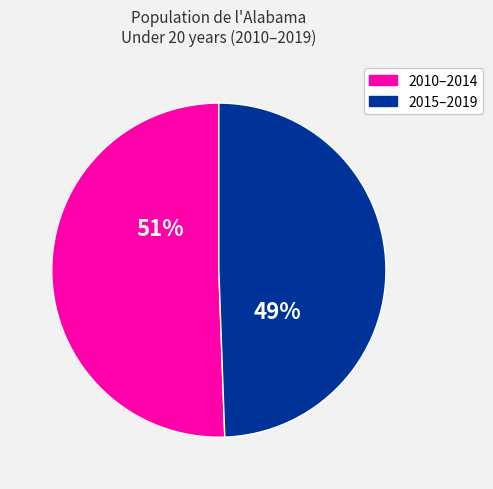

To the nearest percent, what is the average slice percentage?

50%